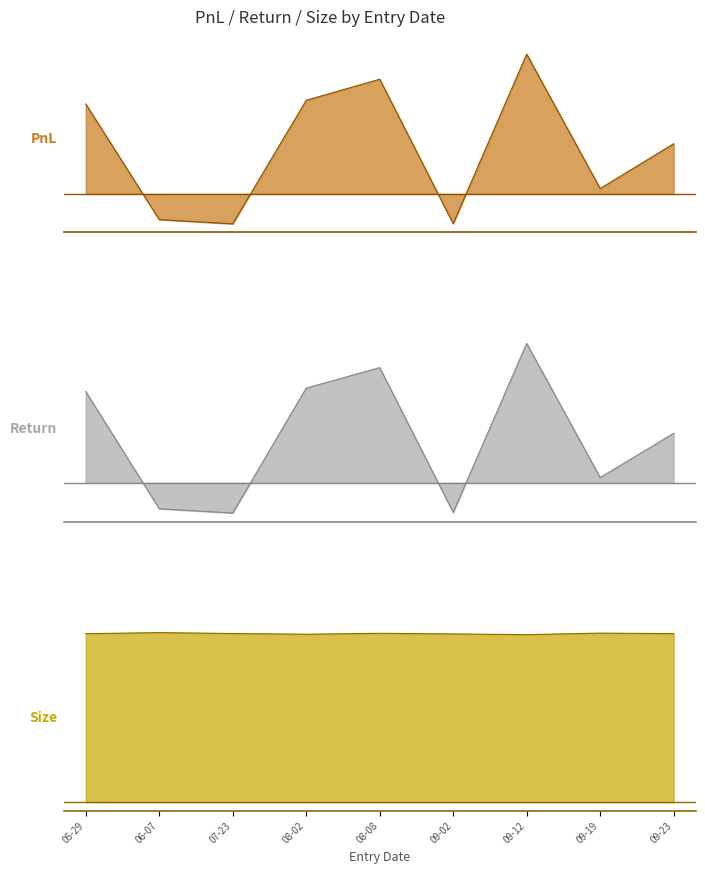

What is the difference between the PnL values at 07-23 and 09-23?

64.9